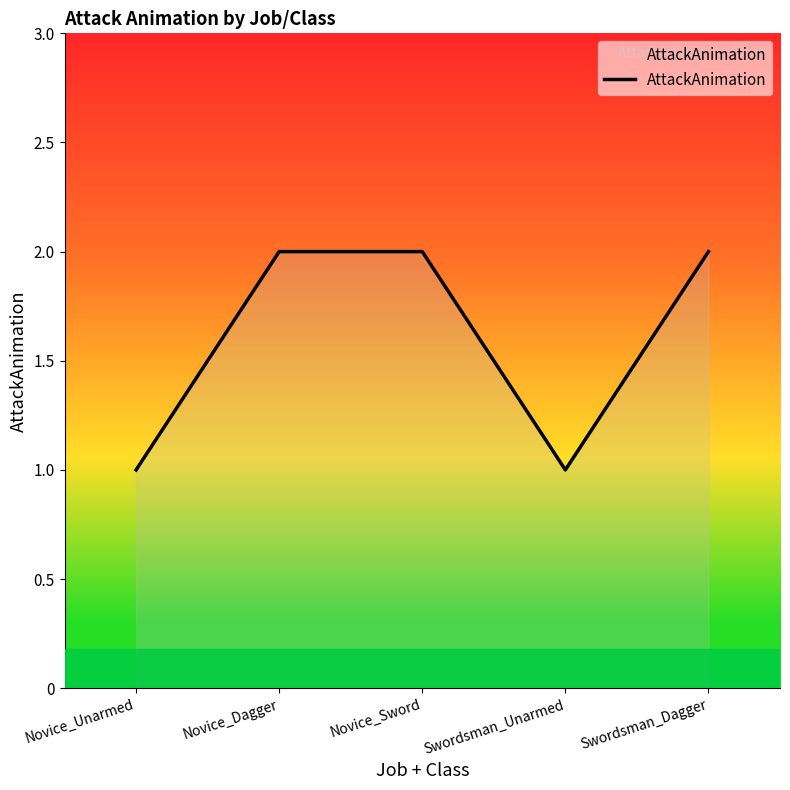

What position from the left is Novice_Dagger?

2